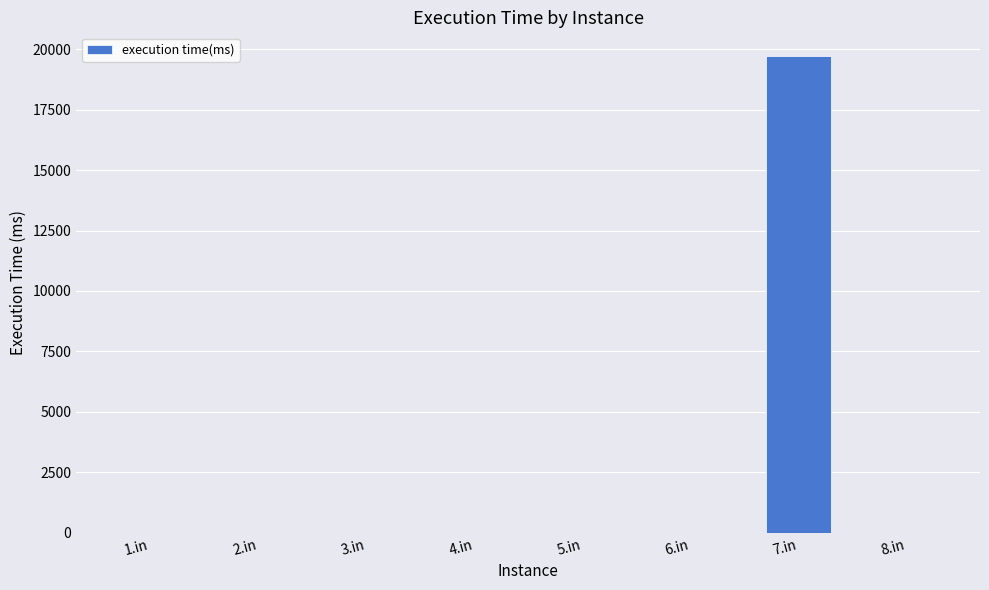

Are the bars grouped side by side (vs. stacked)?

No